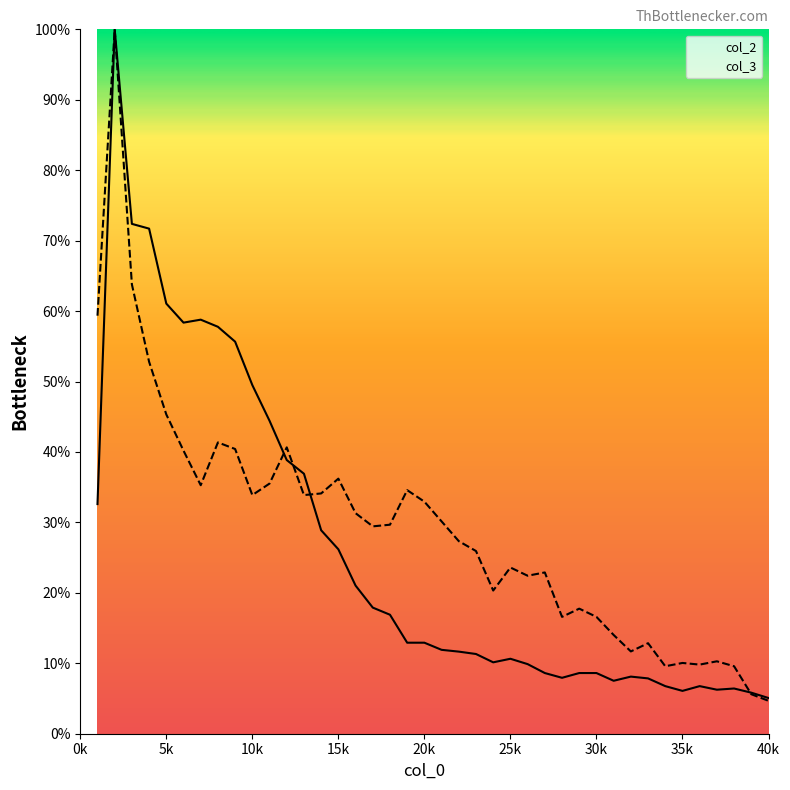

What is the difference between the highest and lowest values at 30?

8.0